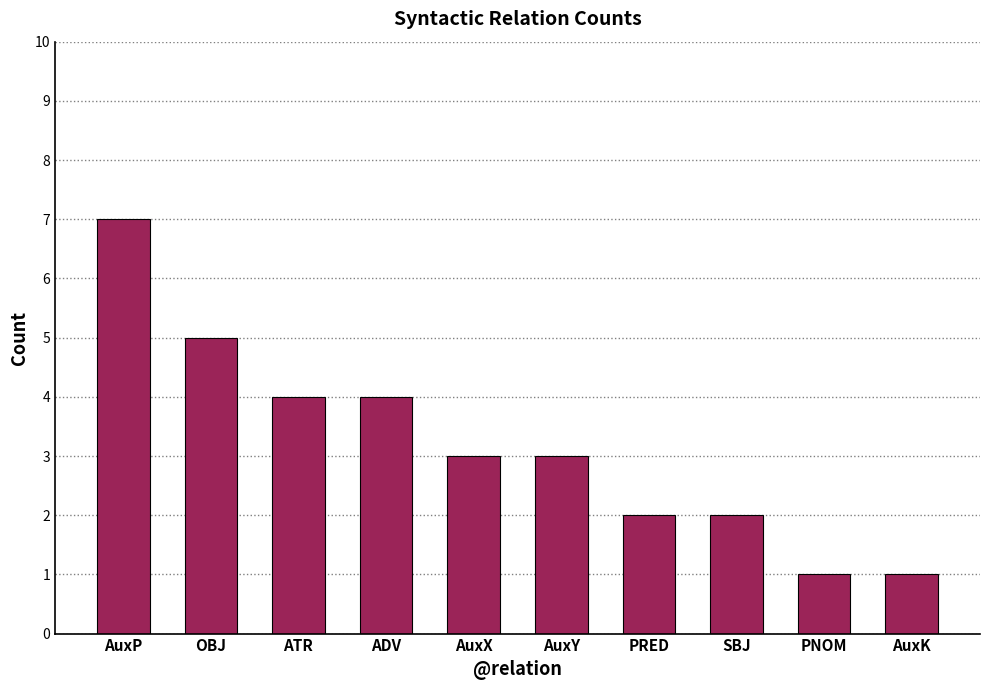

What is the average value?

3